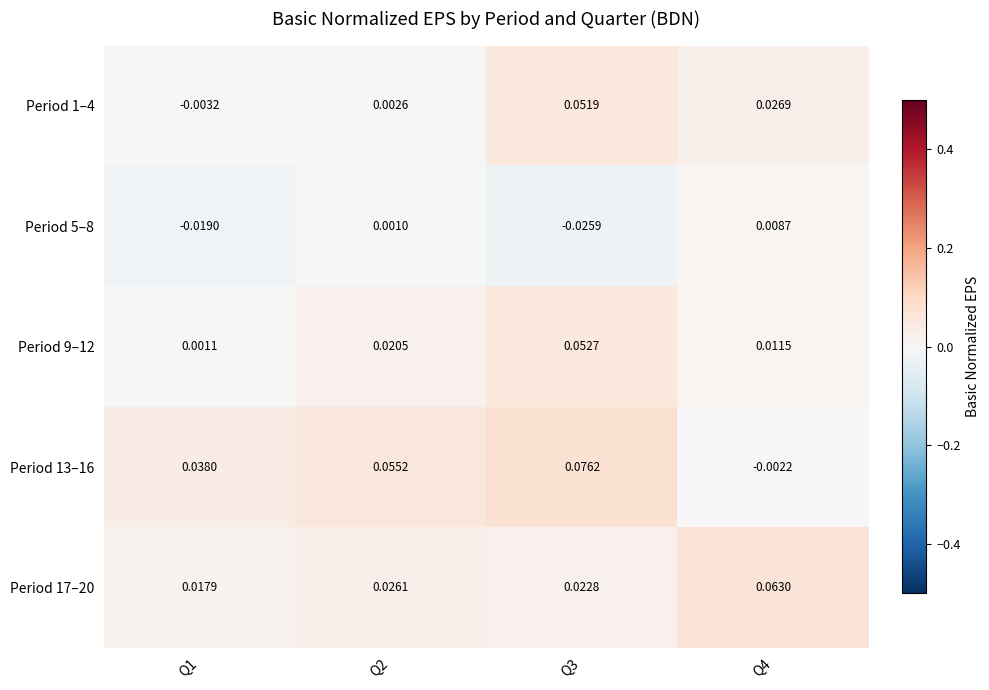

Is the value of Period 9–12 at Q2 greater than the value of Period 13–16 at Q2?

No